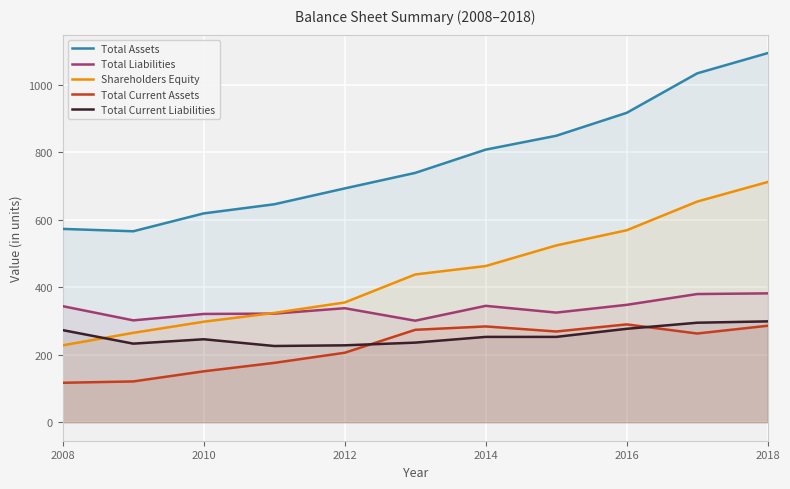

How many interior local valleys does the Total Liabilities series have?

3